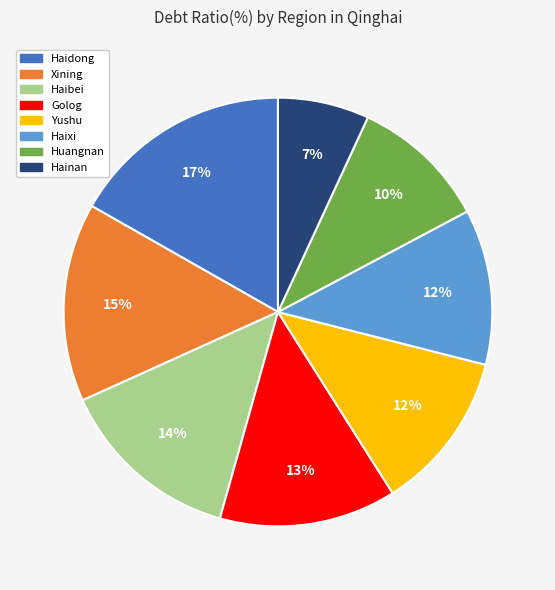

How many segments does this pie chart have?

8